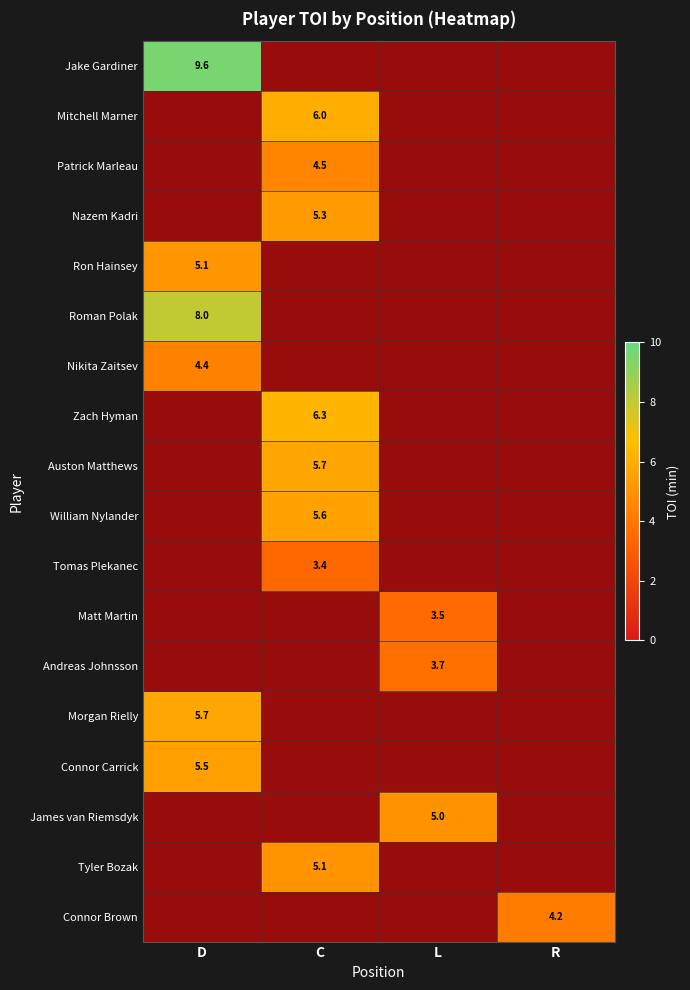

The Auston Matthews series shows 5.7 at C. True or false?

True